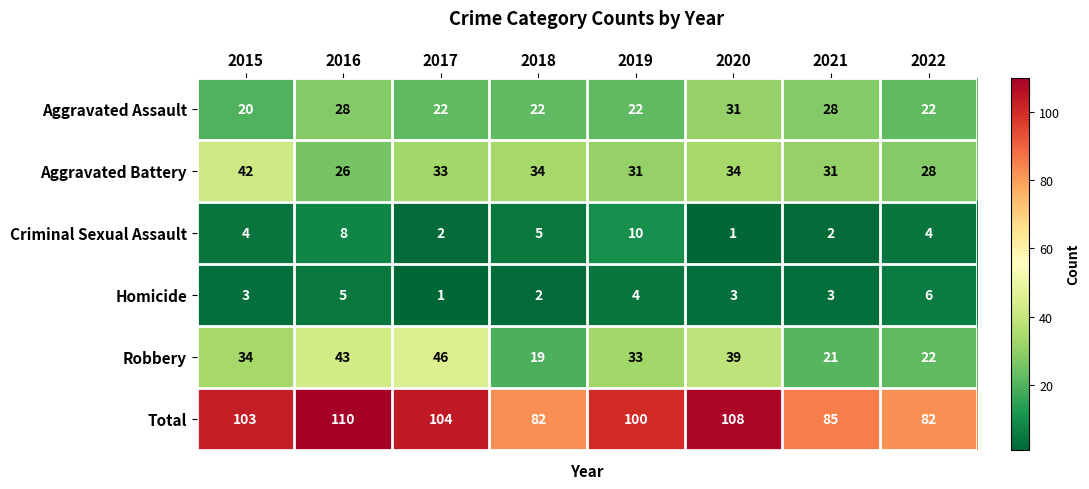

What is the difference between the maximum and minimum values in the Criminal Sexual Assault series?

9